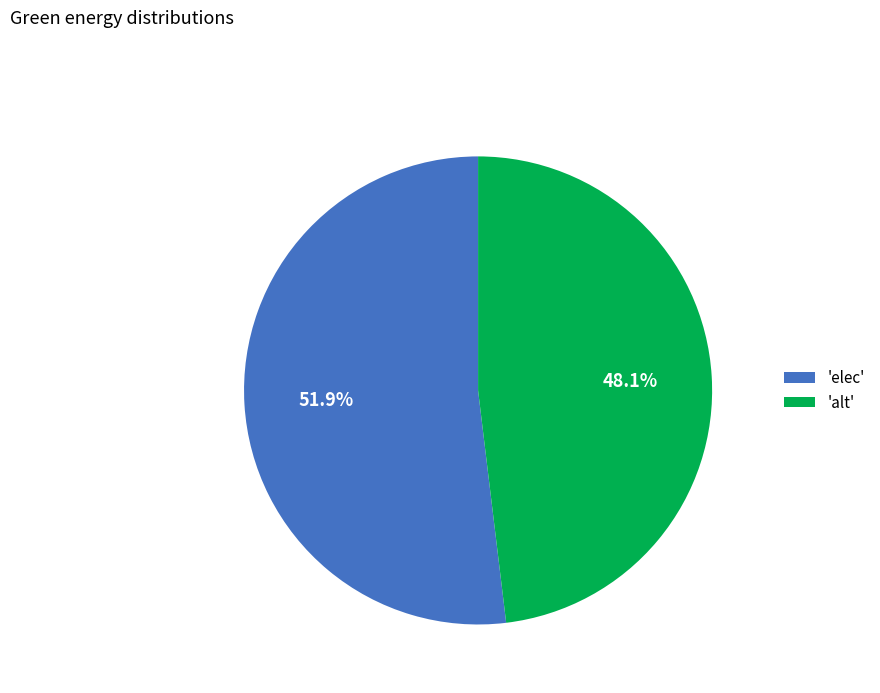

Is there any slice that represents more than half of the pie?

Yes